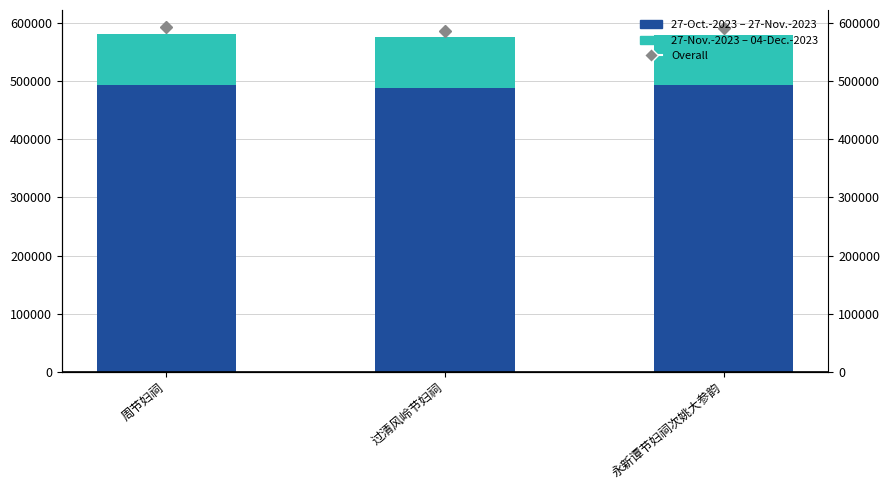

Which series has the widest spread of values?

27-Oct.-2023 – 27-Nov.-2023